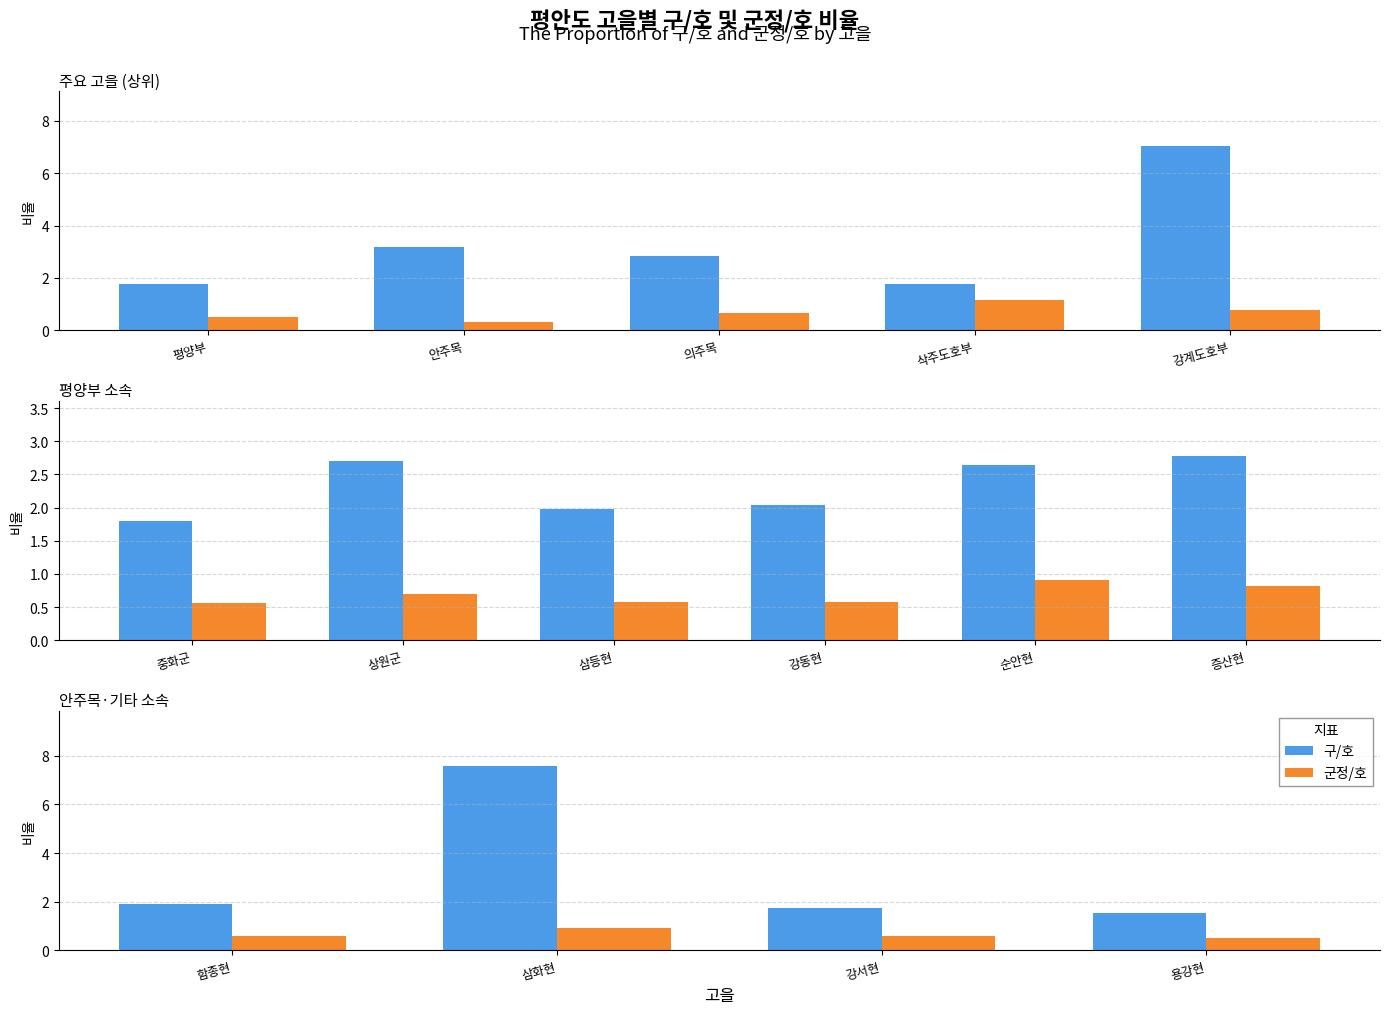

List the series in order of their overall mean, lowest first.

군정/호, 구/호